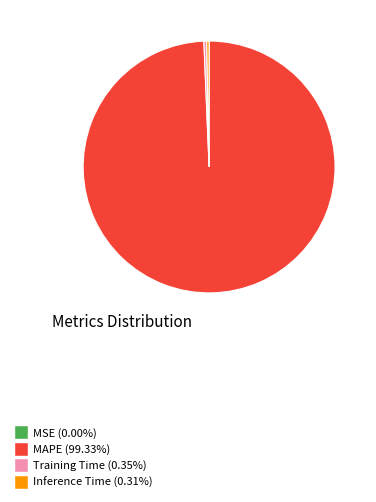

Does any single category account for the majority?

Yes